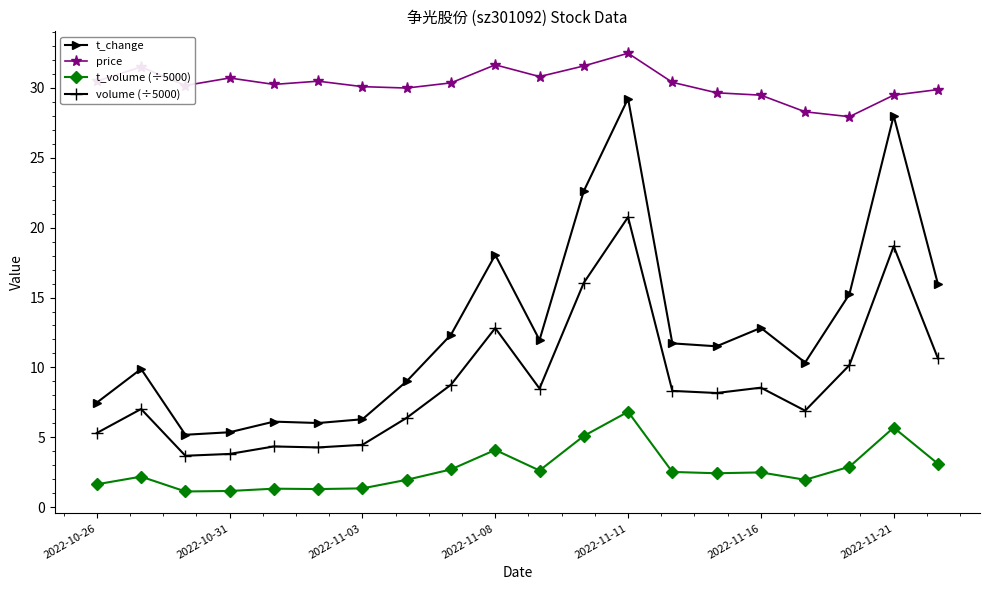

How many categories are shown in the chart?

20